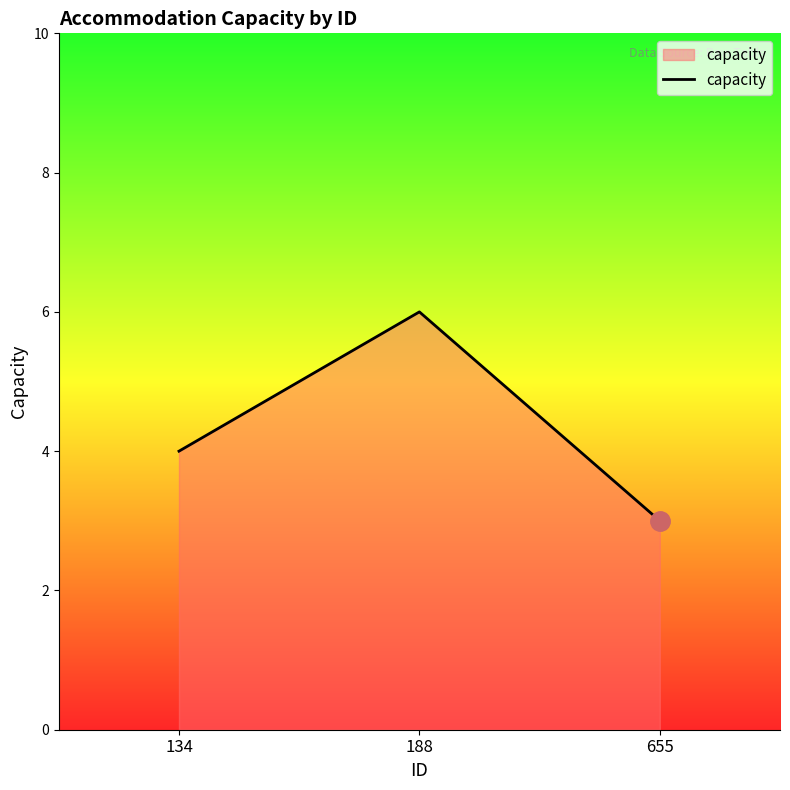

How many lines are shown in the chart?

1